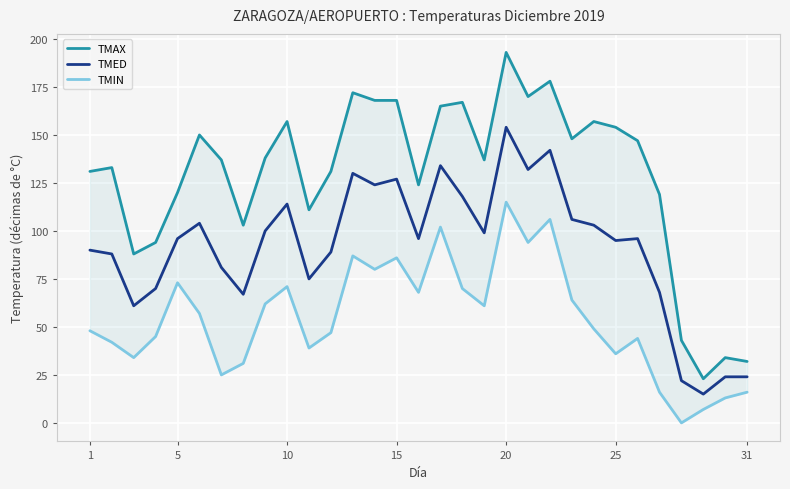

List the series in order of their peak value, lowest first.

TMIN, TMED, TMAX